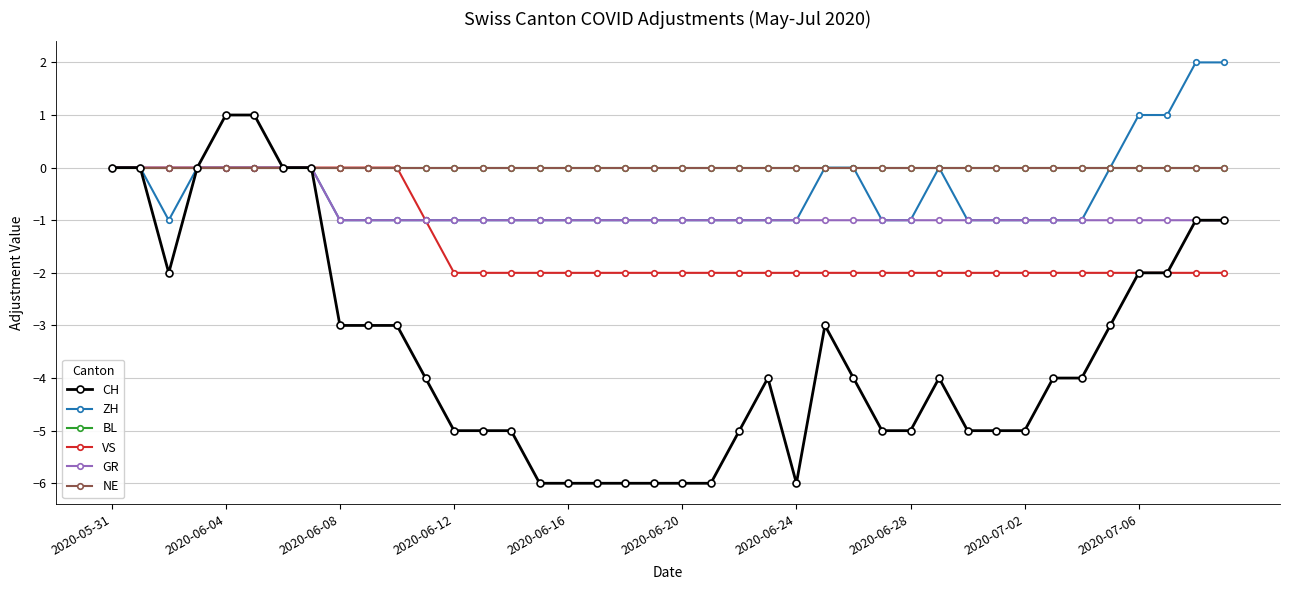

Rank the series by their maximum value, from lowest to highest.

BL, VS, GR, NE, CH, ZH